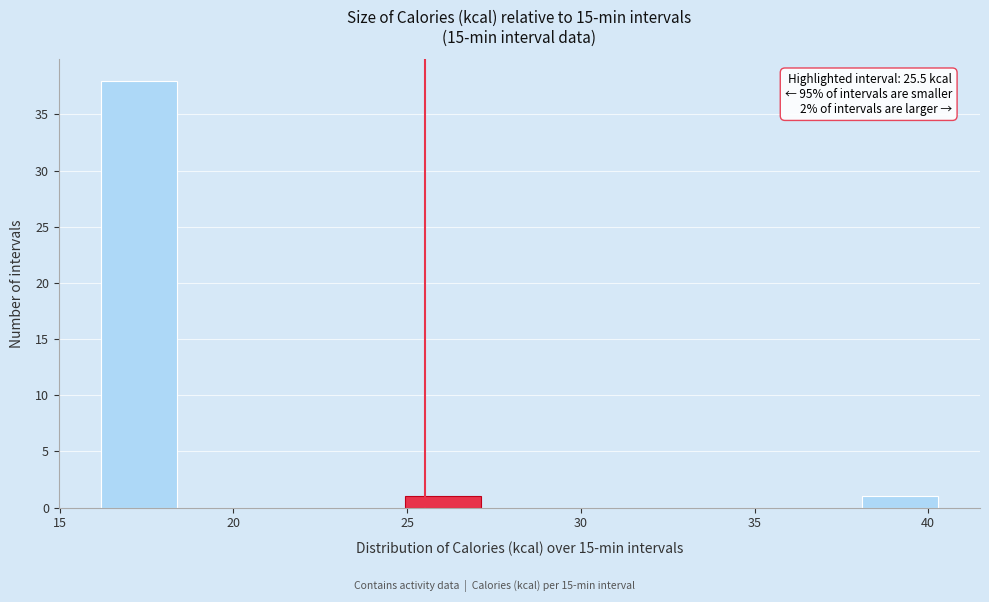

Over which range of the x-axis is the bar tallest?

16.0 to 18.5